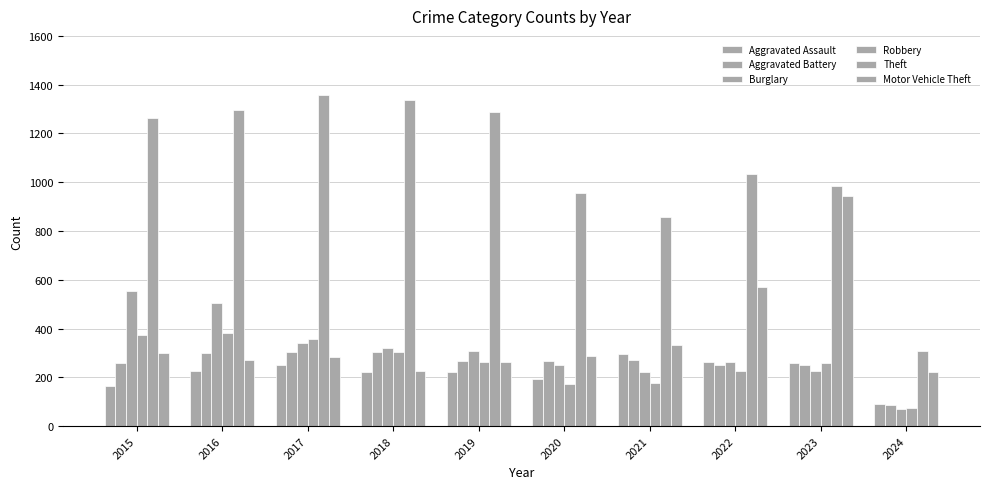

At which category is the sum across all series the highest?

2016